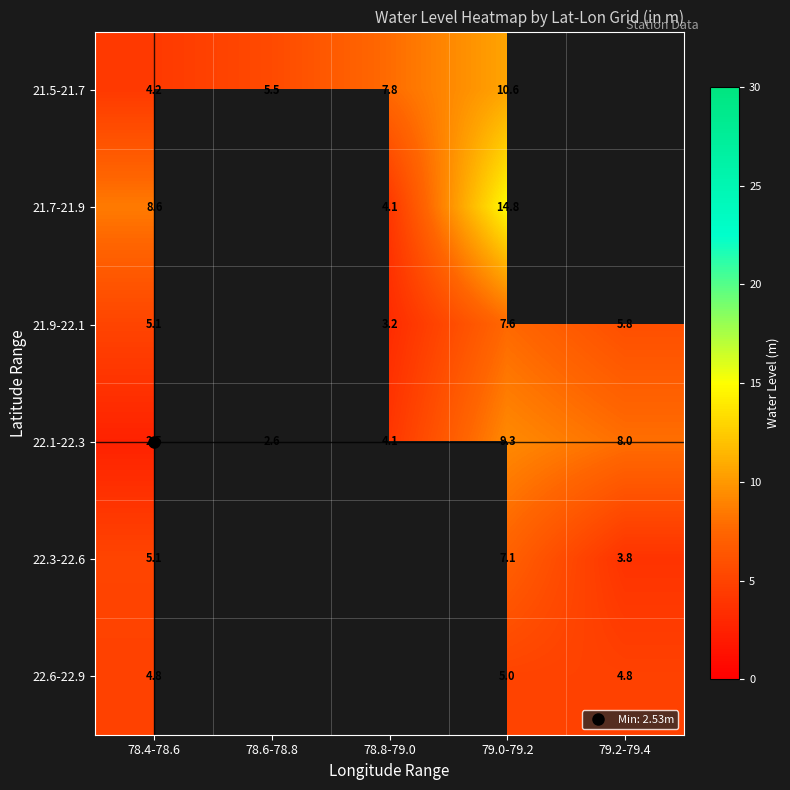

Which series changed the most between 78.8-79.0 and 79.0-79.2?

21.7-21.9